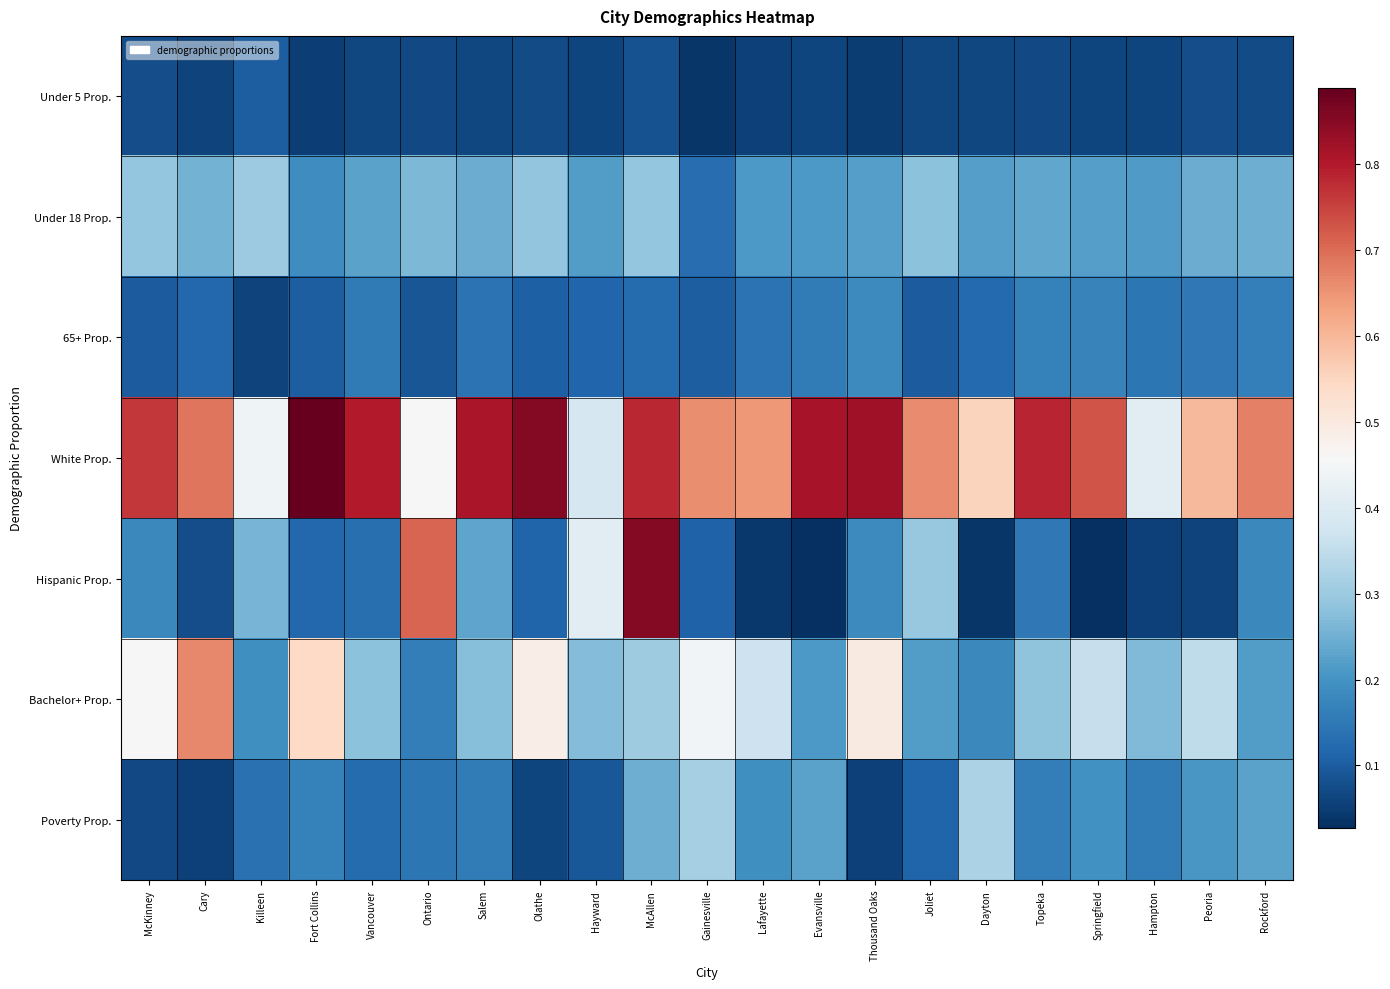

Which series has the largest range (max minus min)?

Hispanic Prop.